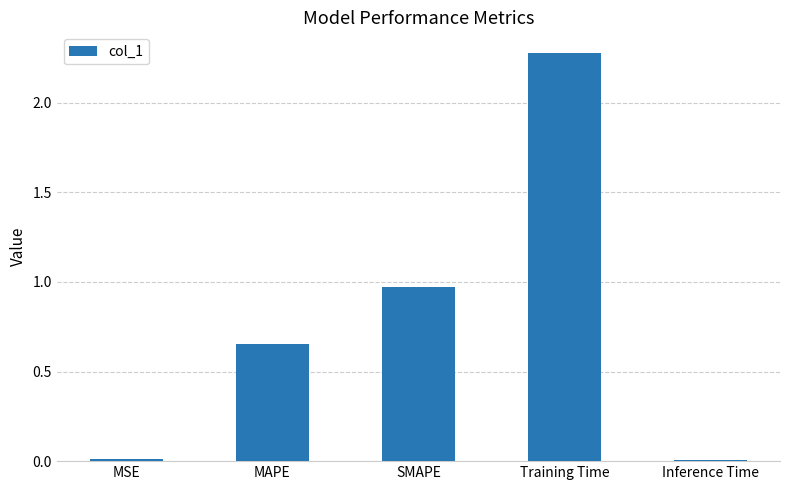

What is the greatest value displayed?

2.3